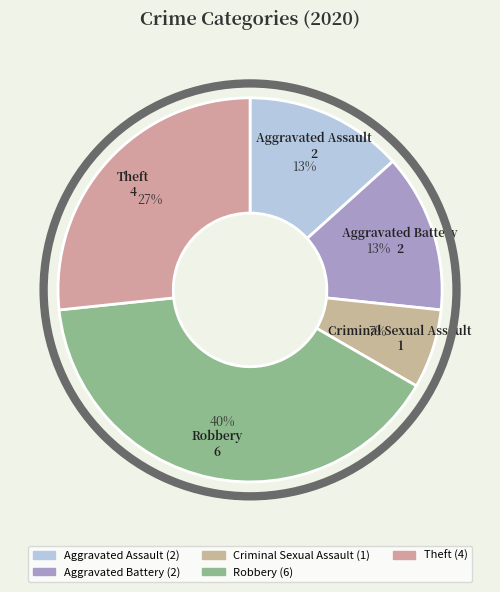

To the nearest percent, what percentage of the pie is Aggravated Assault?

13%